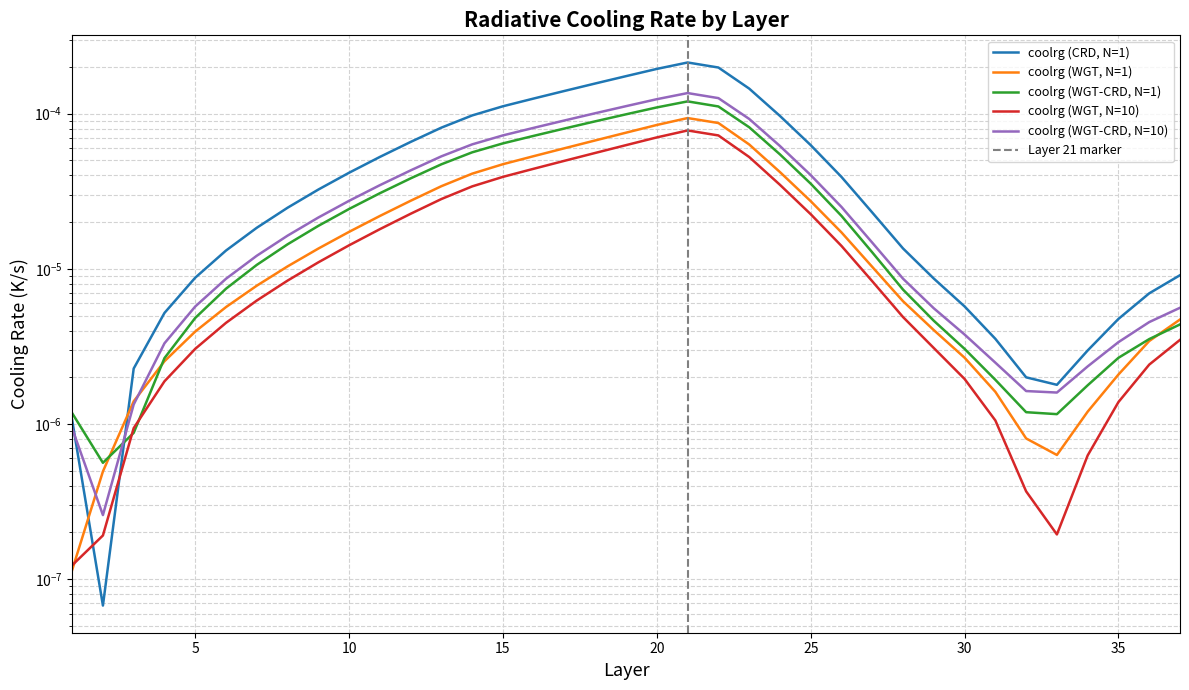

Is it true that coolrg (WGT, N=1) equals 0.0 at 24?

False